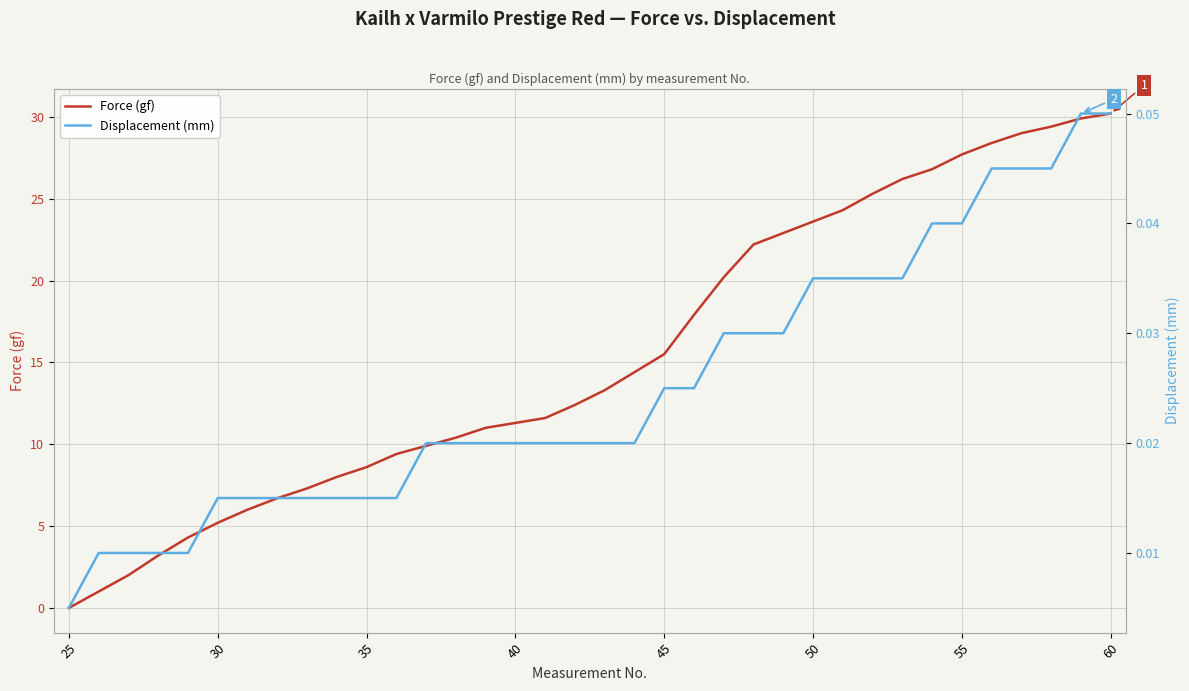

What is the highest value of the Force (gf) series?

30.2